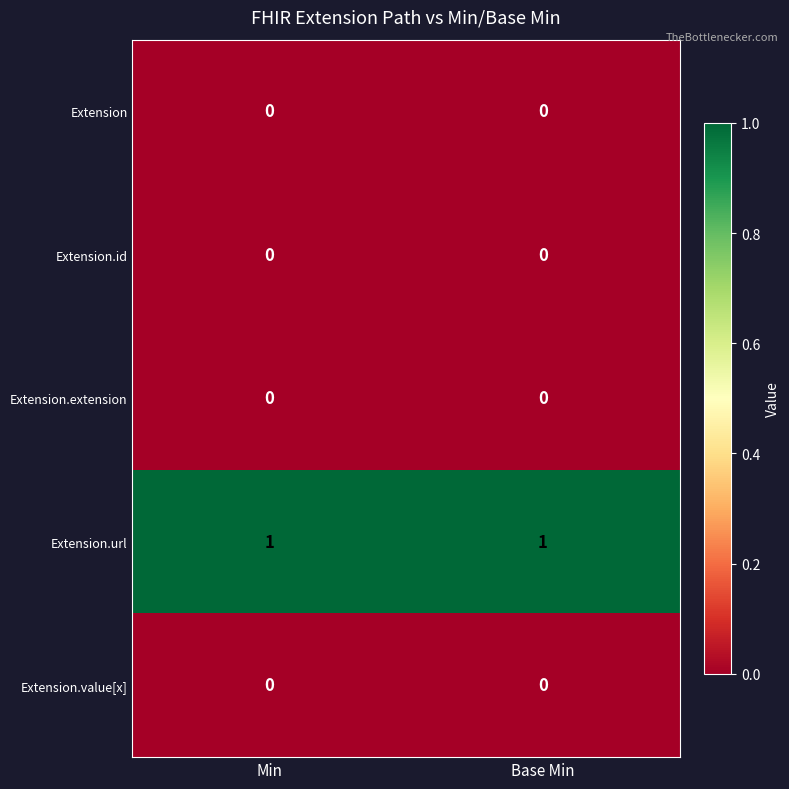

Reading left to right, list all the values displayed in this chart.

Extension: Min=0	Base Min=0
Extension.id: Min=0	Base Min=0
Extension.extension: Min=0	Base Min=0
Extension.url: Min=1	Base Min=1
Extension.value[x]: Min=0	Base Min=0